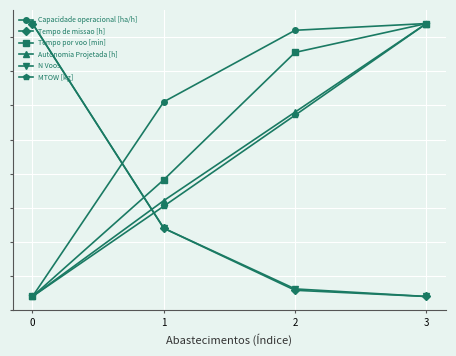

Is this an area chart (filled region under the line)?

No